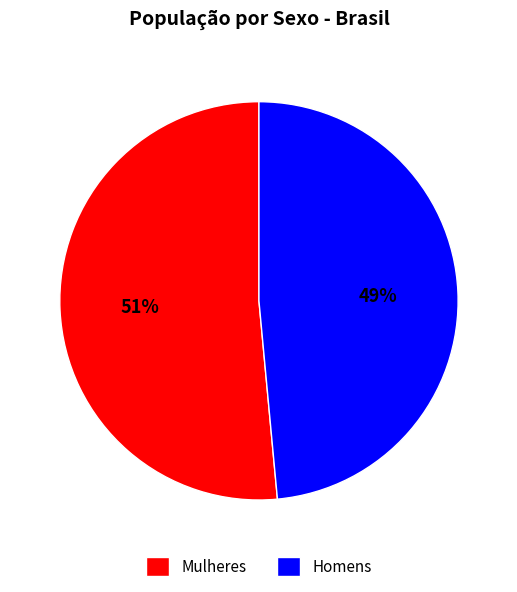

To the nearest percent, what is the combined percentage of Mulheres and Homens?

100%